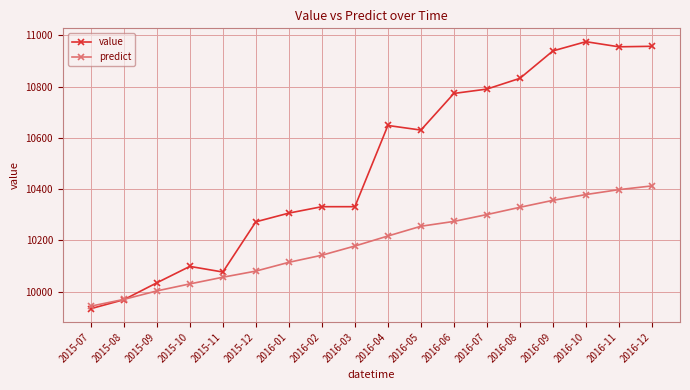

Rank the series by their maximum value, from lowest to highest.

predict, value